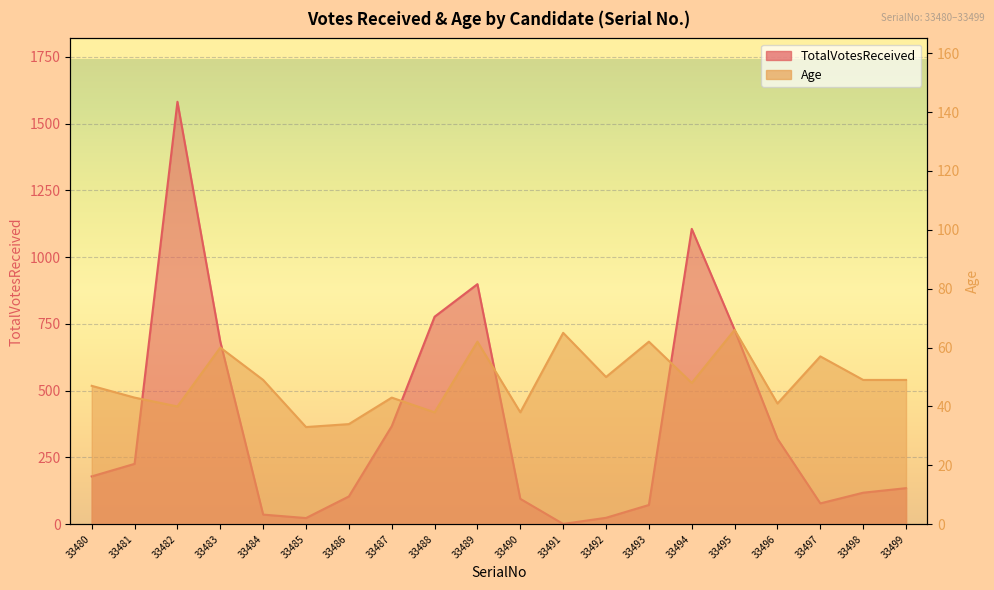

What are all the series names shown in the legend?

TotalVotesReceived, Age